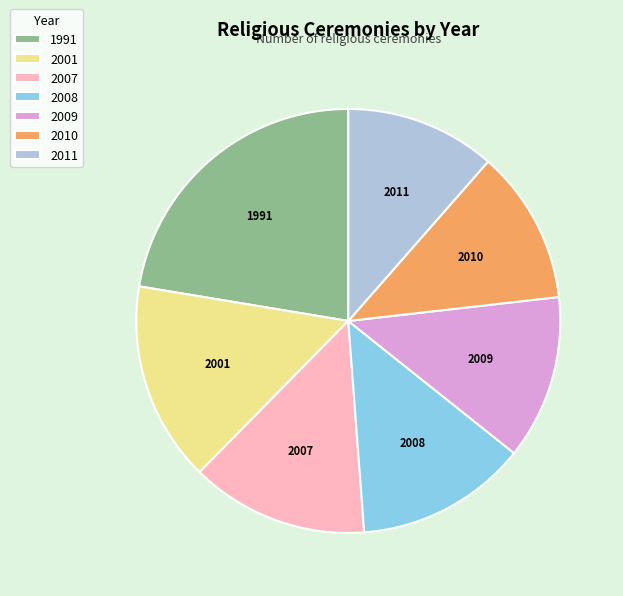

Do 2011 and 2008 together represent more than half of the pie?

No